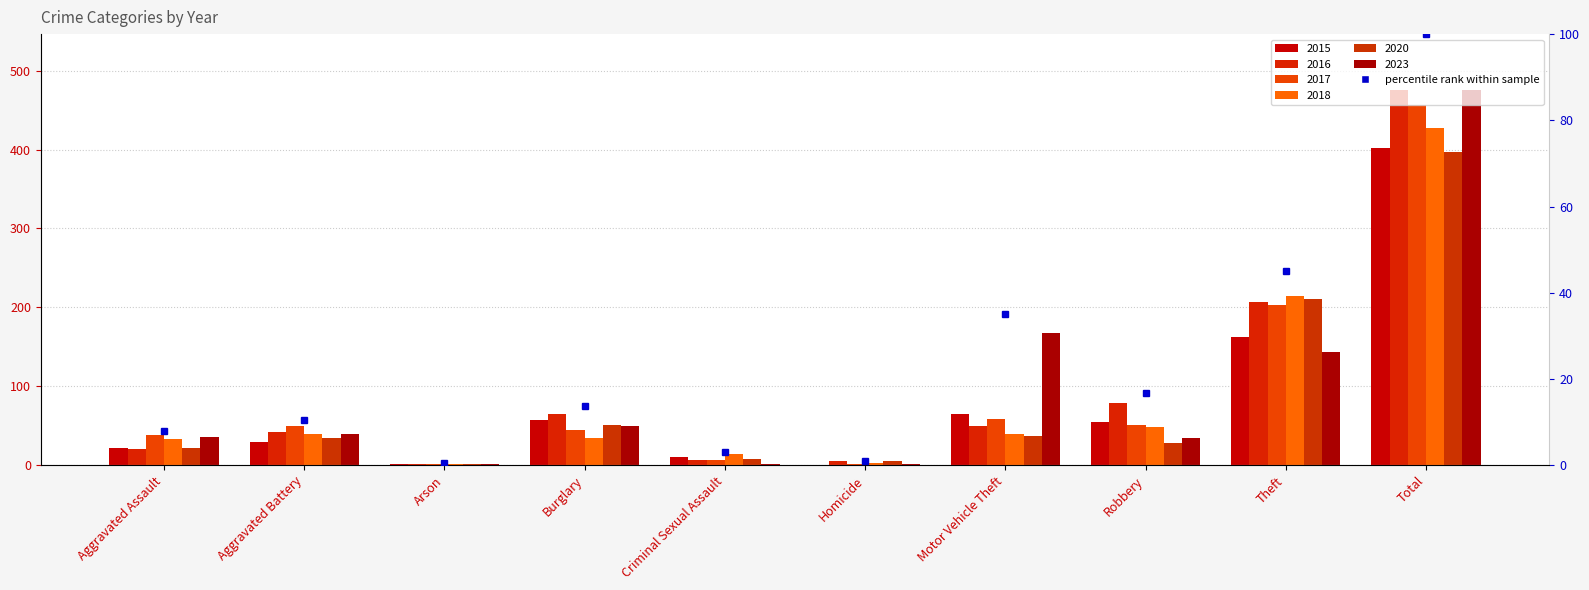

What is the change in value from Homicide to Theft?

+44.0